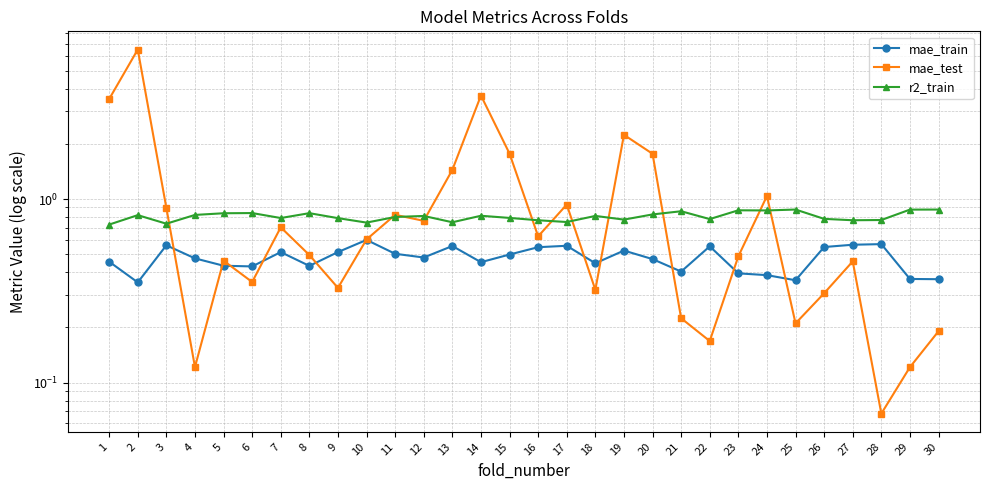

Reading right to left, what are all the values shown in this chart?

mae_train: 0.4	0.4	0.6	0.6	0.5	0.4	0.4	0.4	0.6	0.4	0.5	0.5	0.4	0.6	0.5	0.5	0.5	0.6	0.5	0.5	0.6	0.5	0.4	0.5	0.4	0.4	0.5	0.6	0.4	0.5
mae_test: 0.2	0.1	0.1	0.5	0.3	0.2	1.0	0.5	0.2	0.2	1.8	2.2	0.3	0.9	0.6	1.8	3.7	1.4	0.8	0.8	0.6	0.3	0.5	0.7	0.4	0.5	0.1	0.9	6.5	3.5
r2_train: 0.9	0.9	0.8	0.8	0.8	0.9	0.9	0.9	0.8	0.9	0.8	0.8	0.8	0.7	0.8	0.8	0.8	0.7	0.8	0.8	0.7	0.8	0.8	0.8	0.8	0.8	0.8	0.7	0.8	0.7